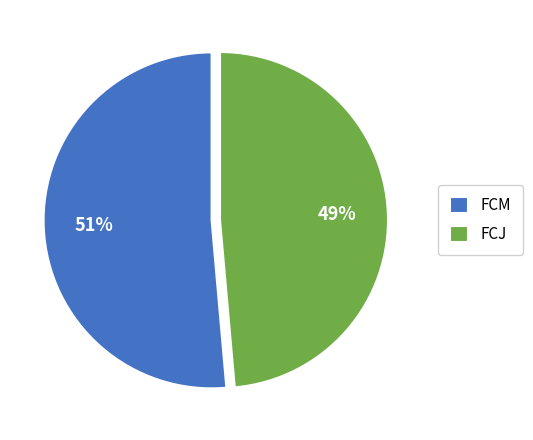

What is the majority slice?

FCM